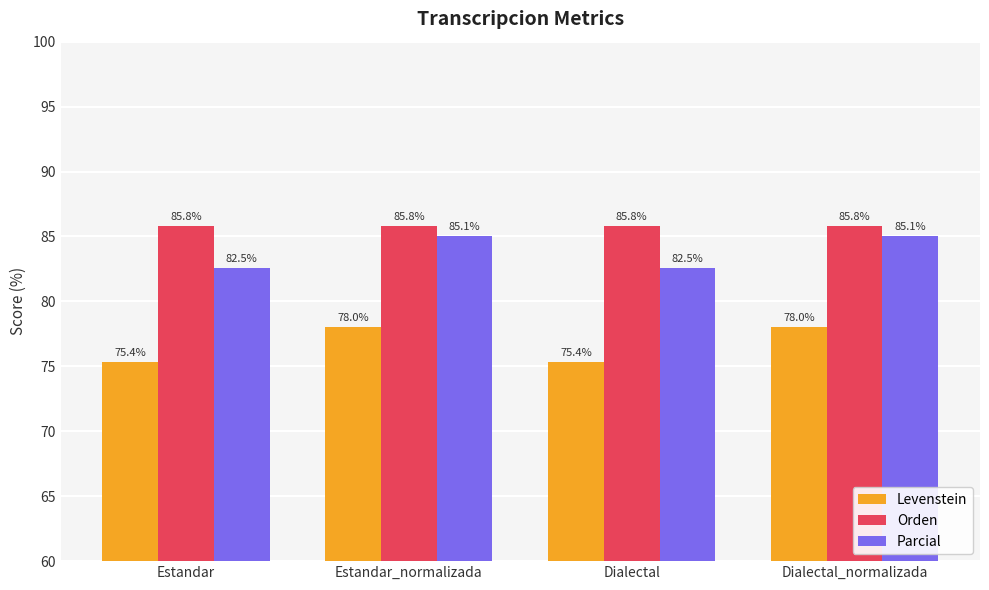

How many bars are there in each group?

3